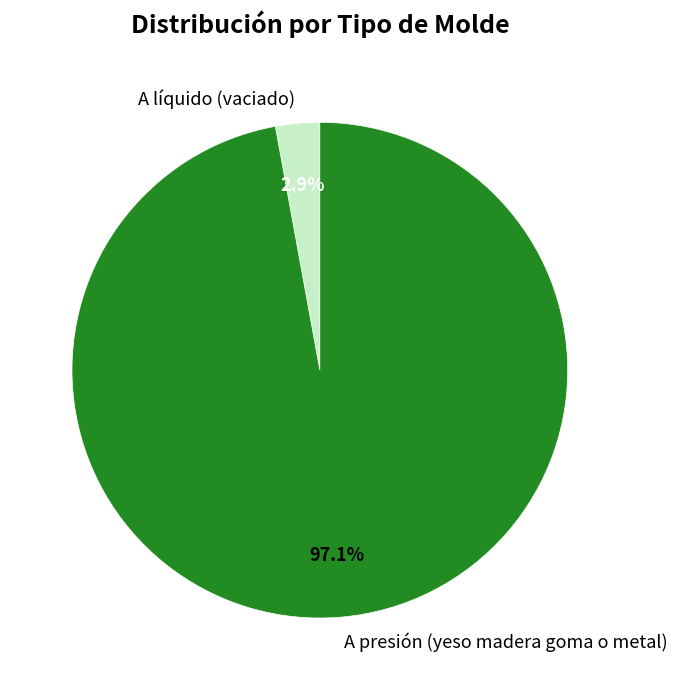

How many slices are in this pie chart?

2